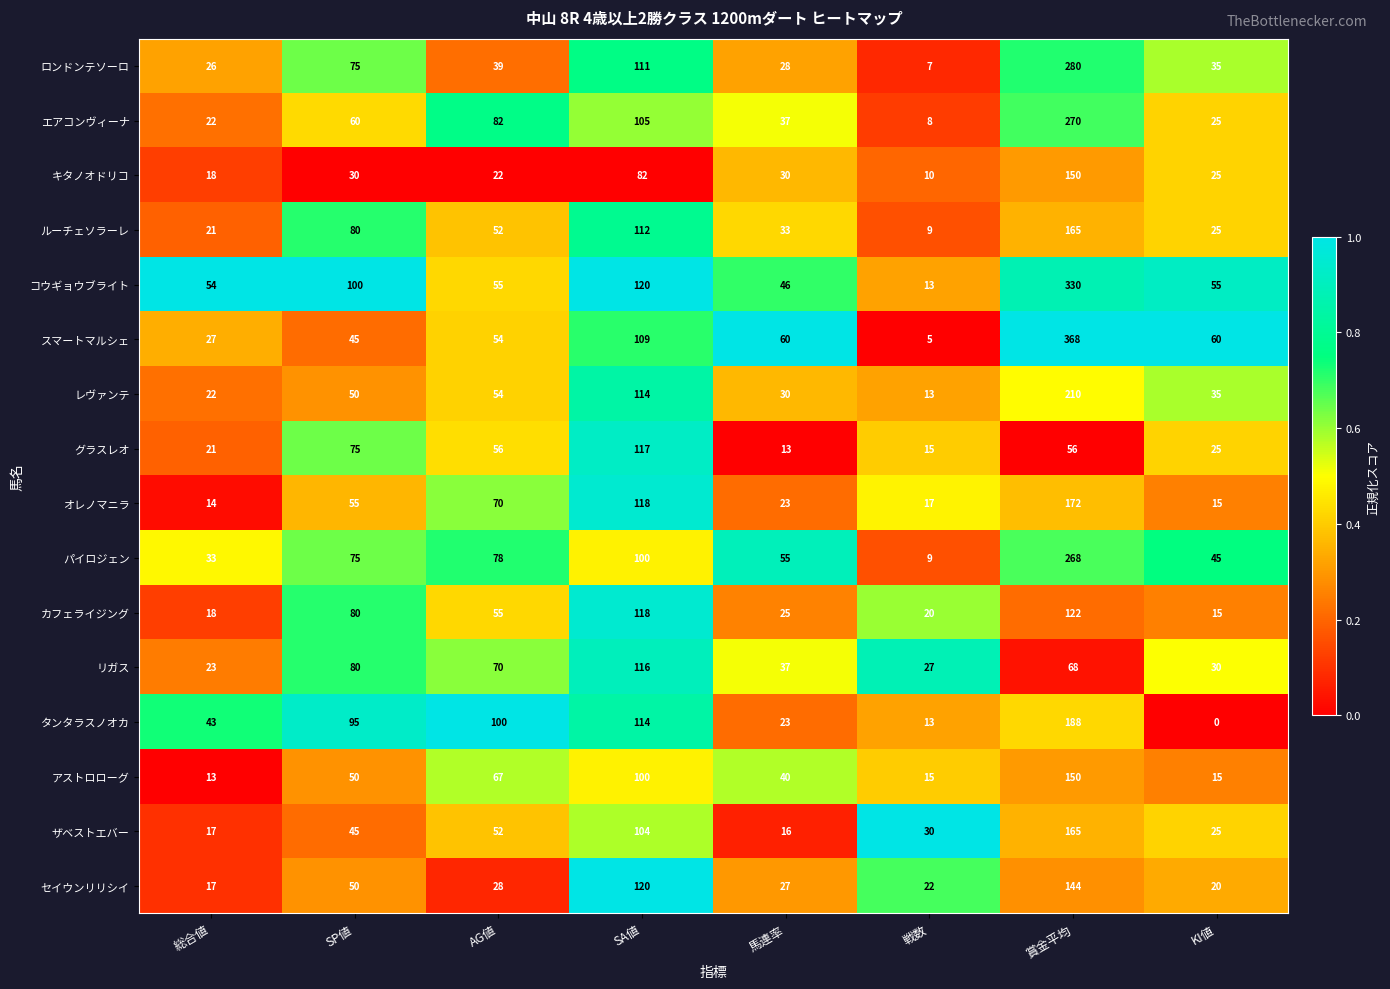

The グラスレオ series shows 56 at 賞金平均. True or false?

True